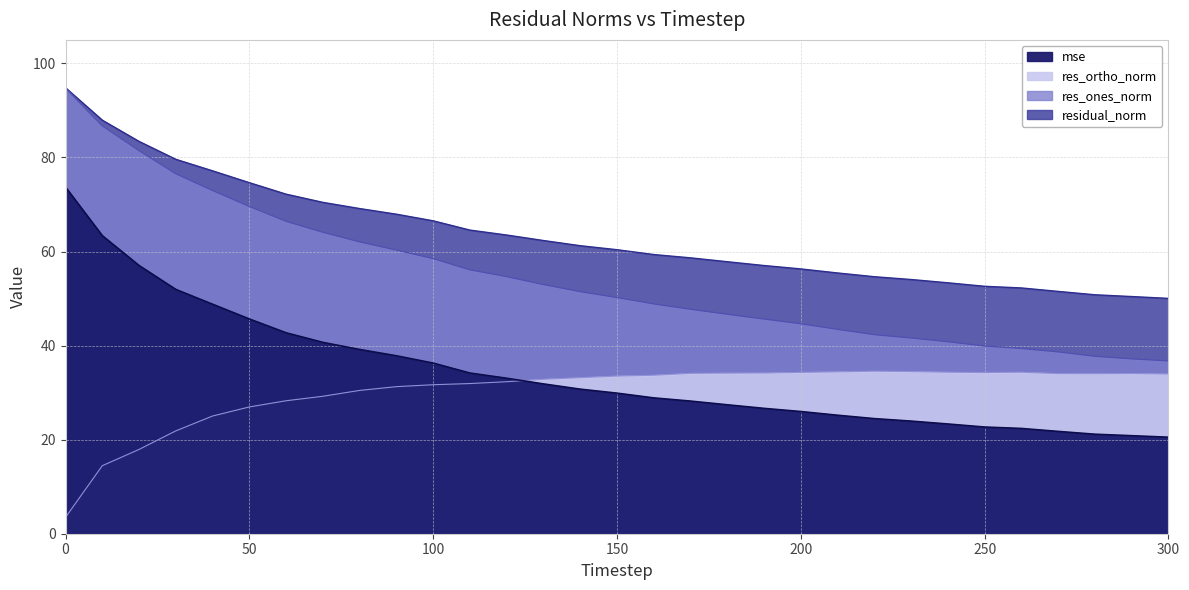

What is the total value across all series at 100?

193.0